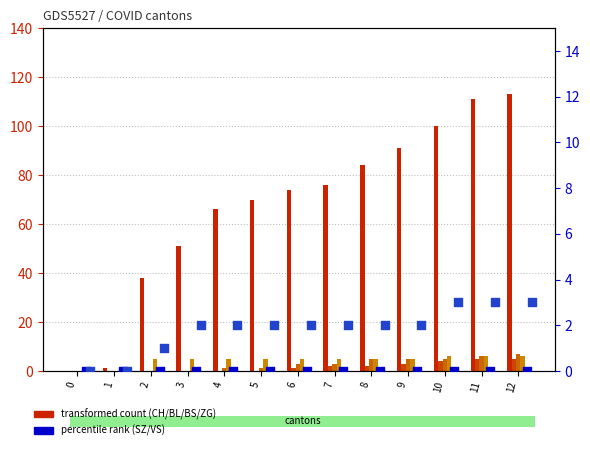

Which series reaches the maximum Y coordinate?

CH